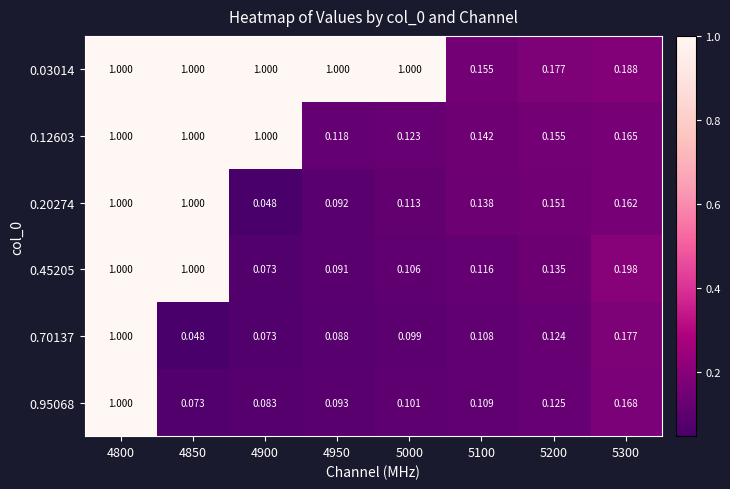

Is the value of 0.03014 at 4800 greater than the value of 0.95068 at 5300?

Yes